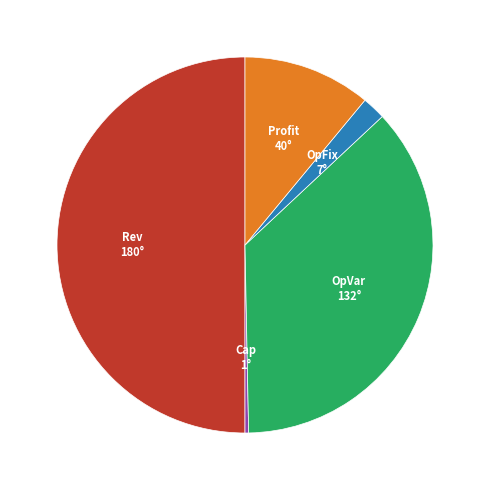

How many segments does this pie chart have?

5